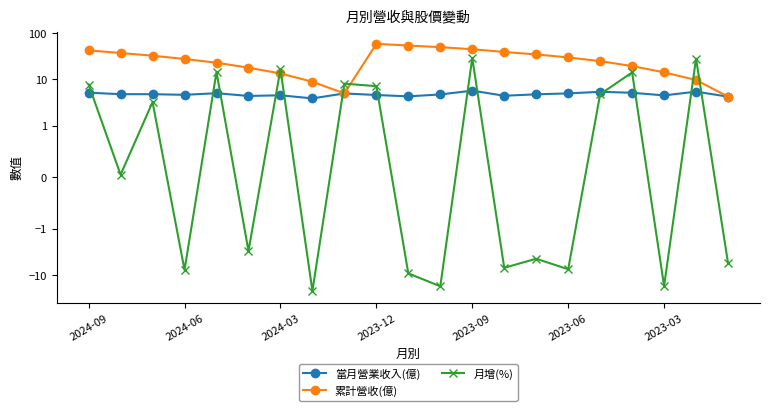

Is it true that 累計營收(億) equals 97.4 at 2023-12?

False